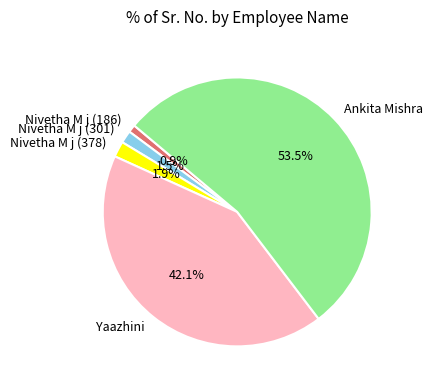

What percentage is NOT represented by Nivetha M j (378)?

98.1%